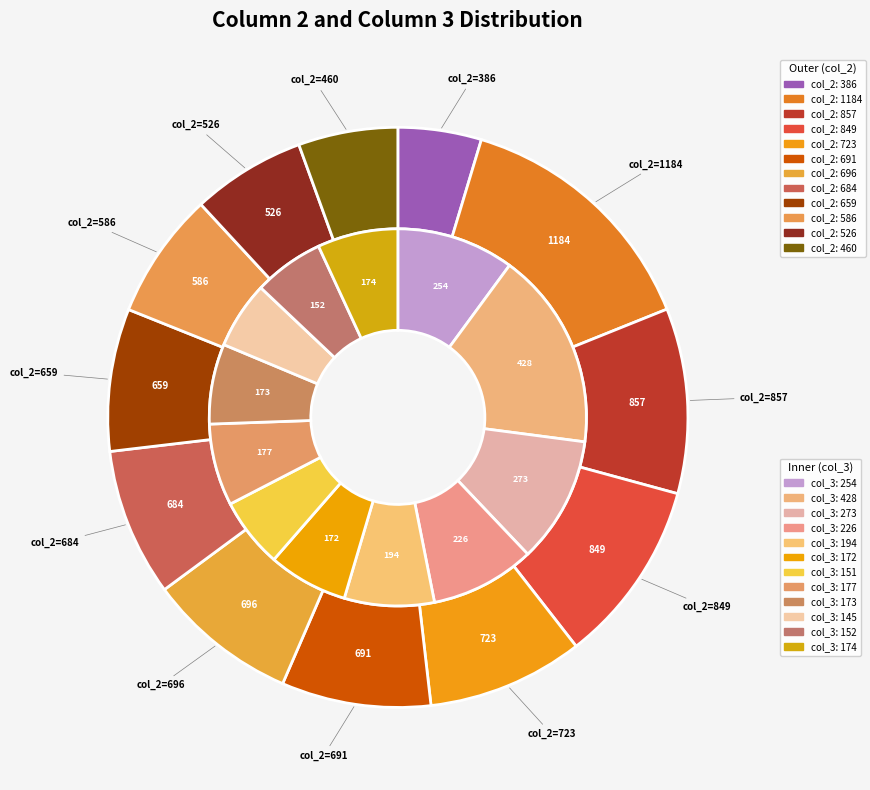

What percentage is the Row 9 slice, to the nearest percent?

8%